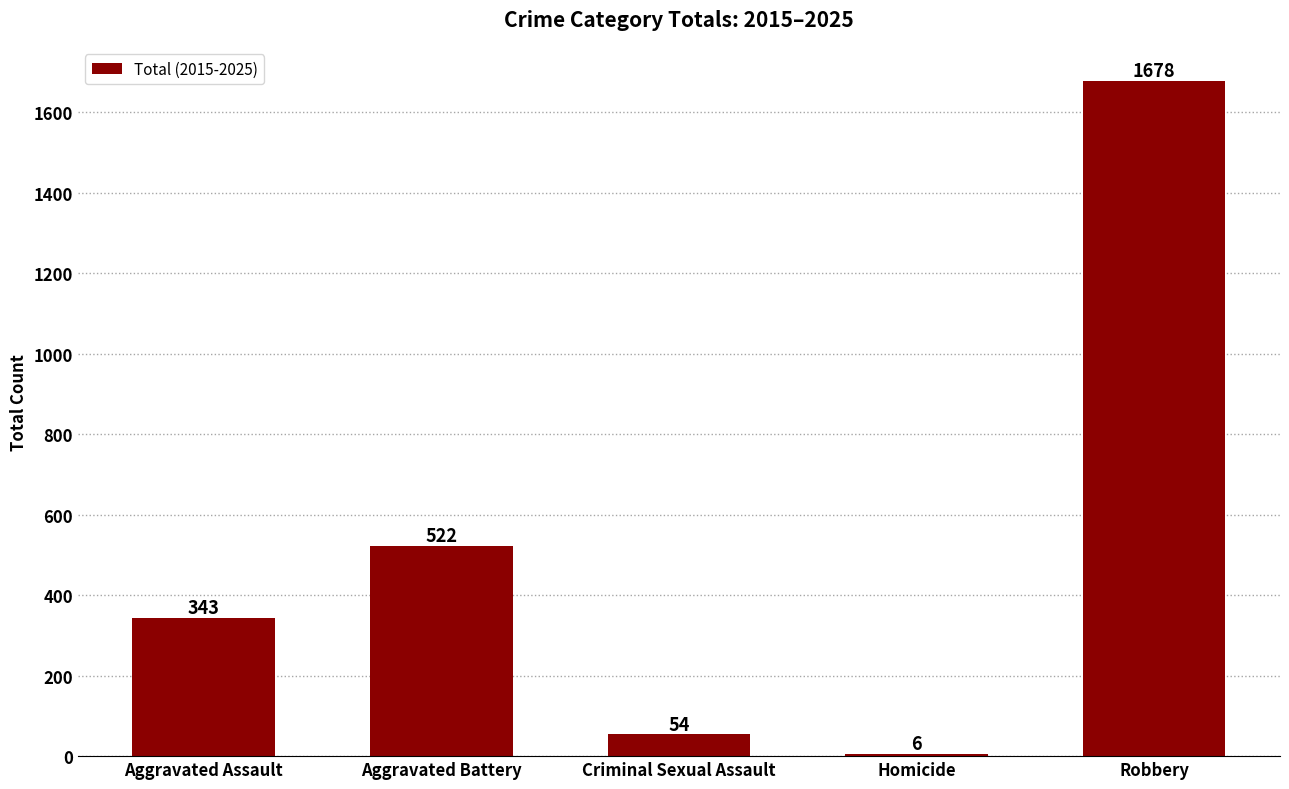

Does the chart contain any negative values?

No